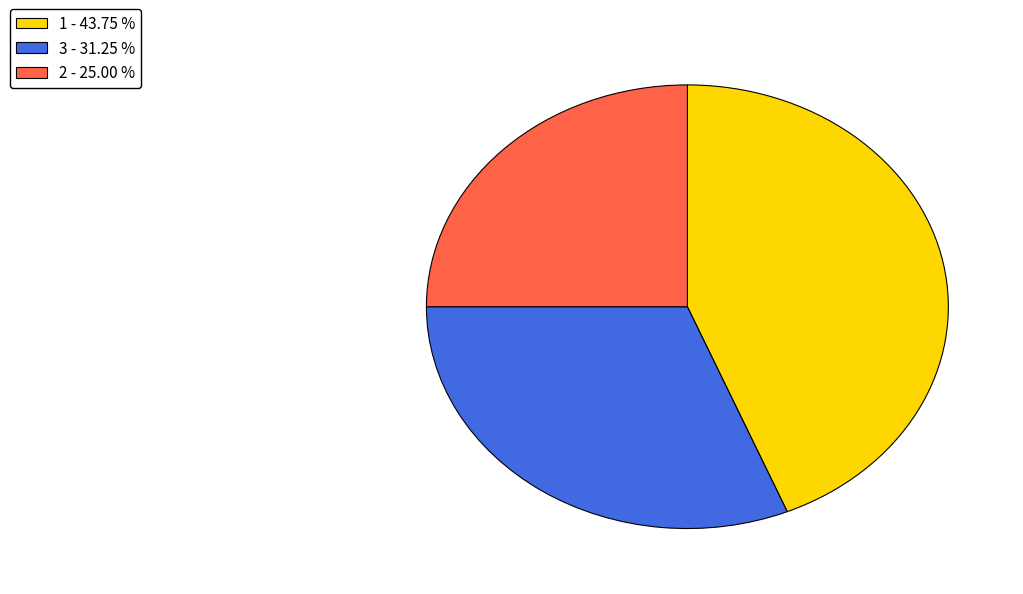

Which slice is the largest?

1 - 43.75 %